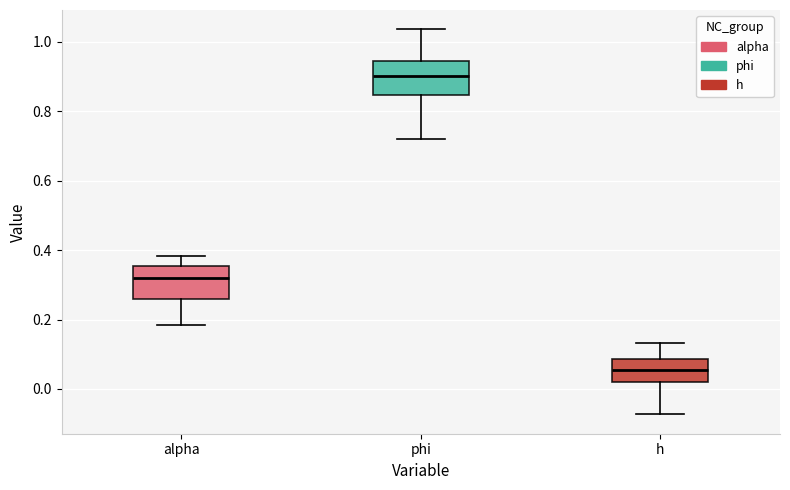

Which box's median line is the lowest?

h